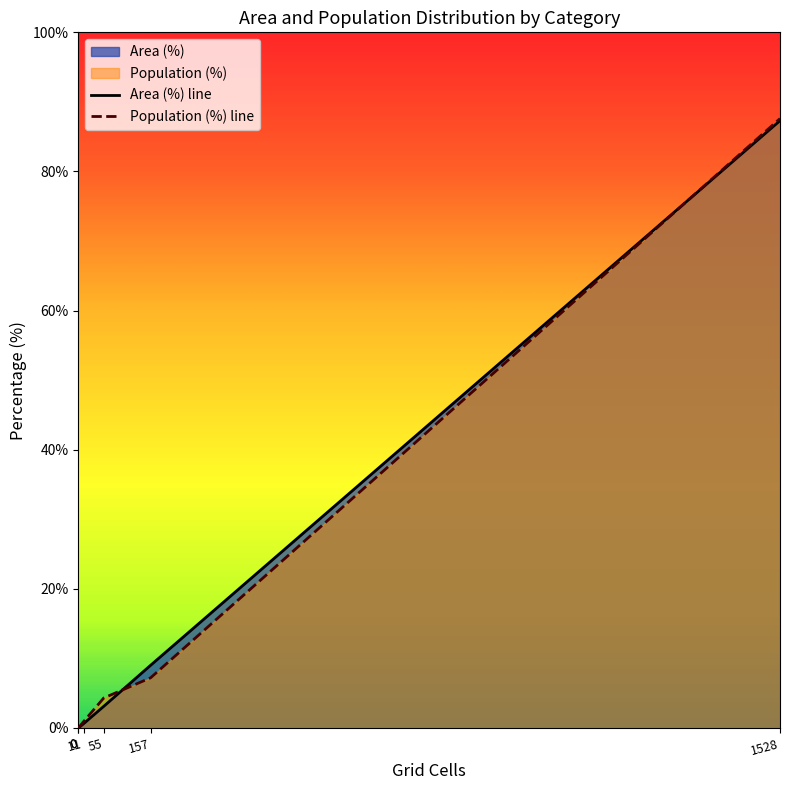

How many intersections are there between Population (%) line and Area (%) line?

2